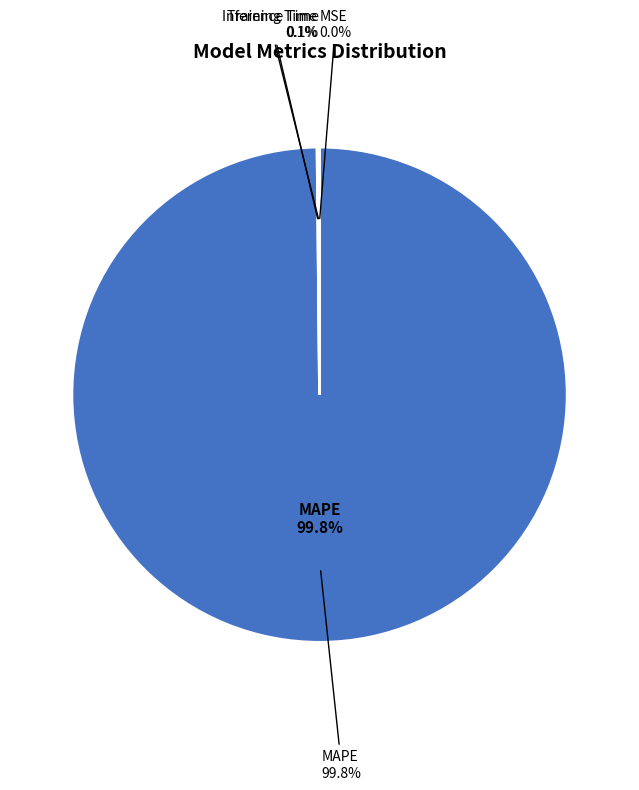

Which category has the smallest portion of the pie?

MSE